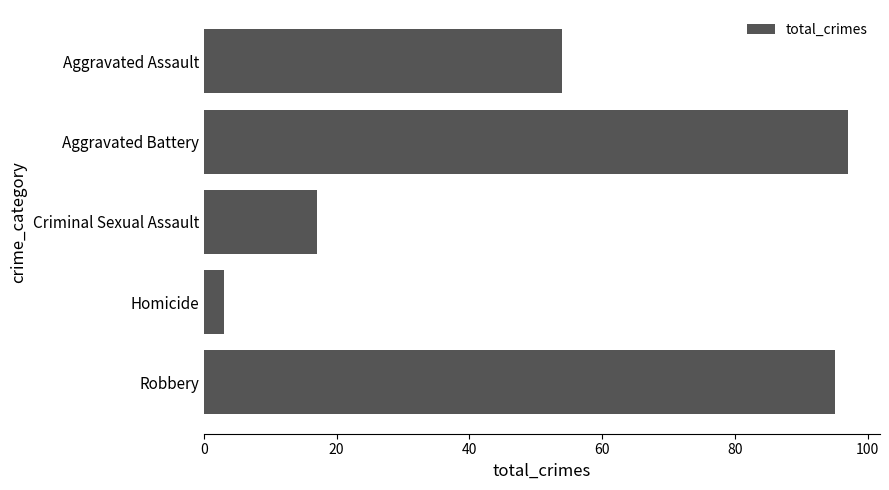

The value at Homicide is 3. True or false?

True